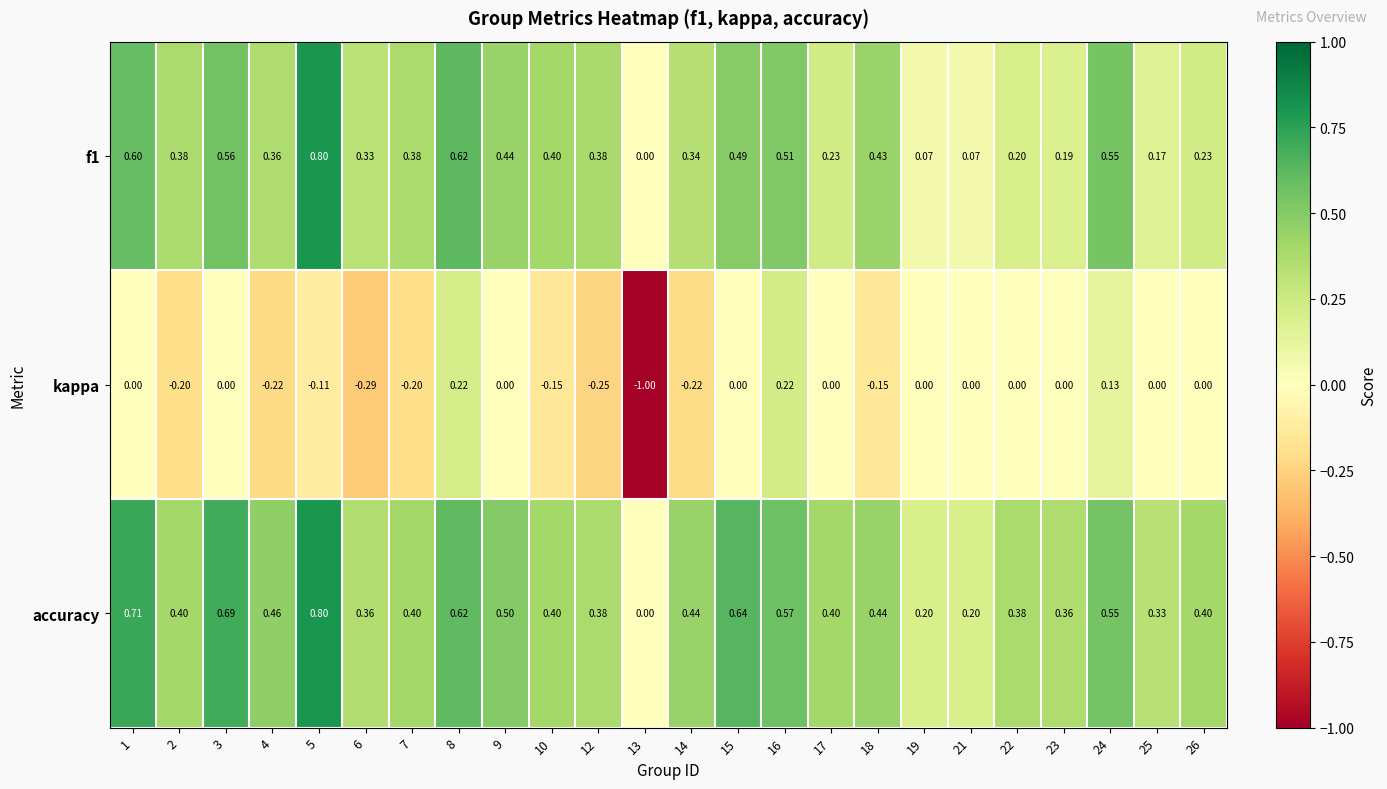

At which category is the sum across all series the highest?

5